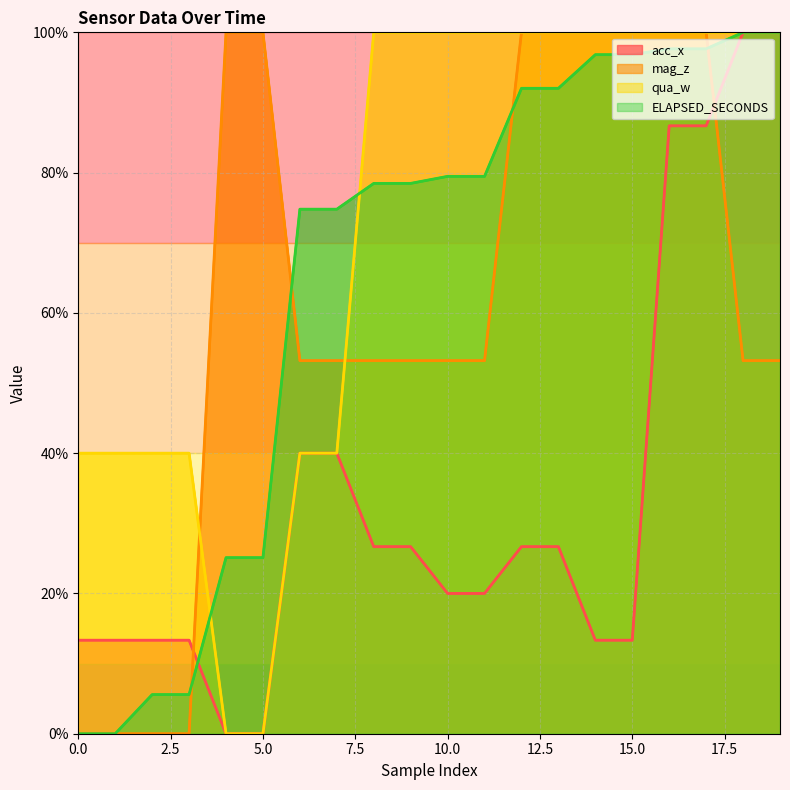

How many intersections are there between ELAPSED_SECONDS and acc_x?

1